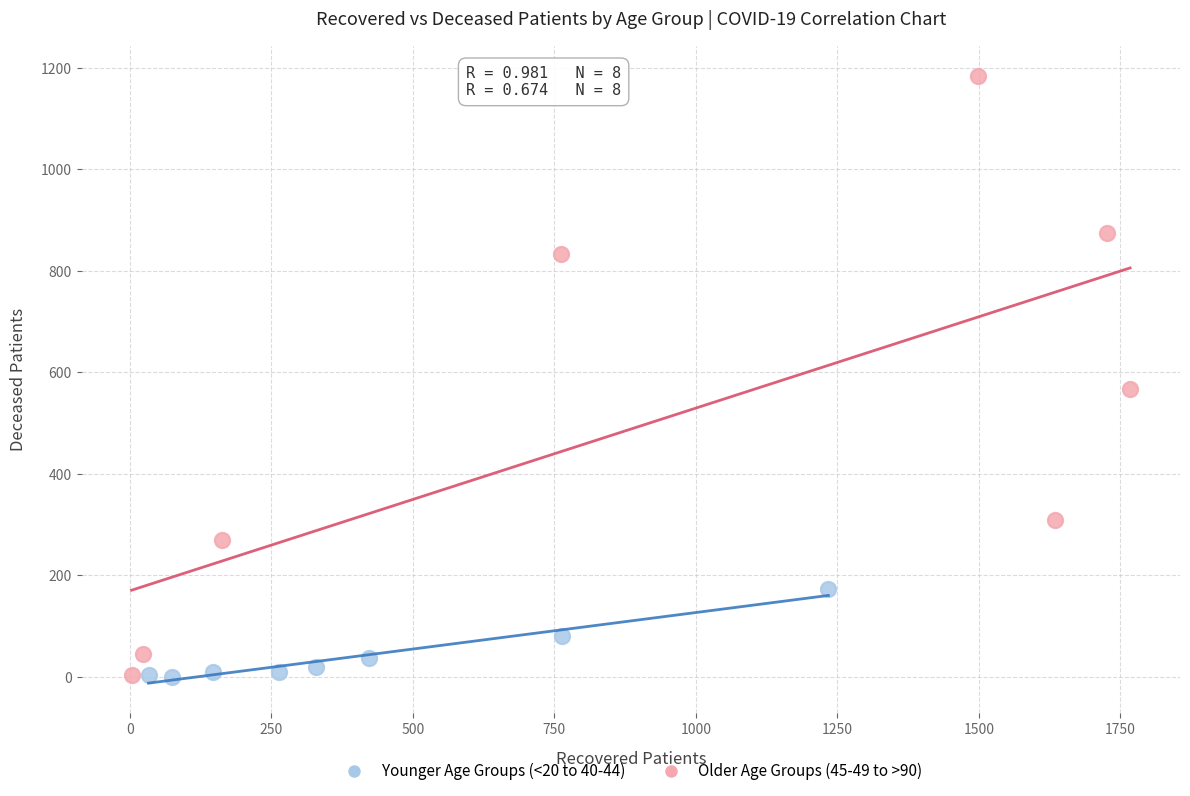

Which series has the largest Y range (max minus min)?

Older Age Groups (45-49 to >90)